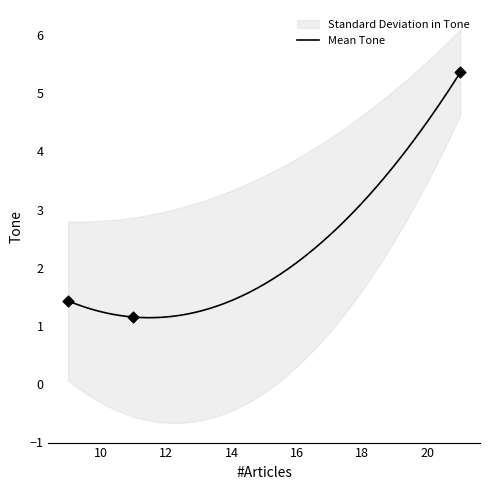

What is the highest value of the Mean Tone series?

5.4